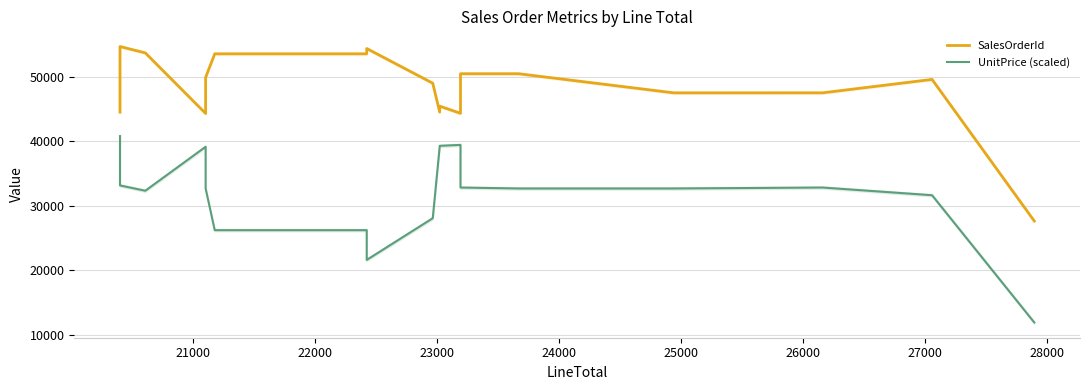

What are all the series names shown in the legend?

SalesOrderId, UnitPrice (scaled)